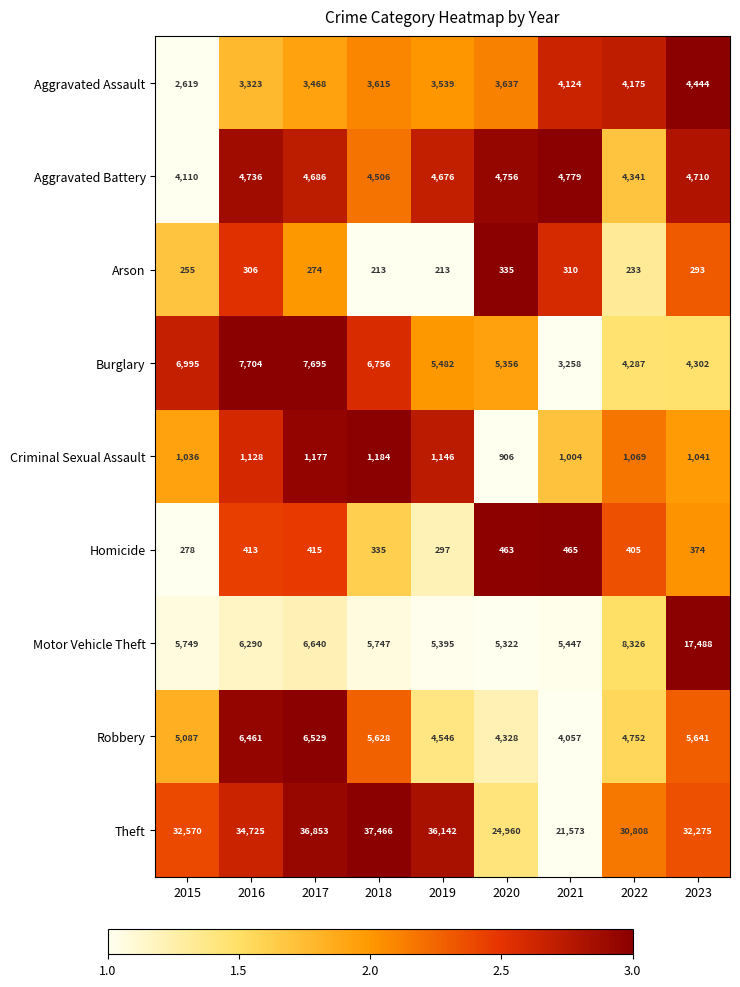

What is the difference between the second highest and minimum values in the Burglary series?

4437